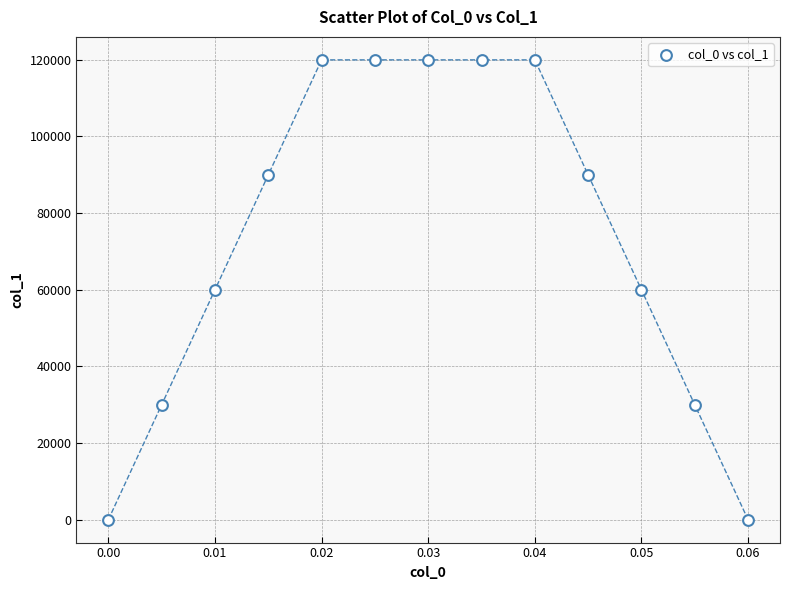

What is the range of Y values (max minus min)?

120000